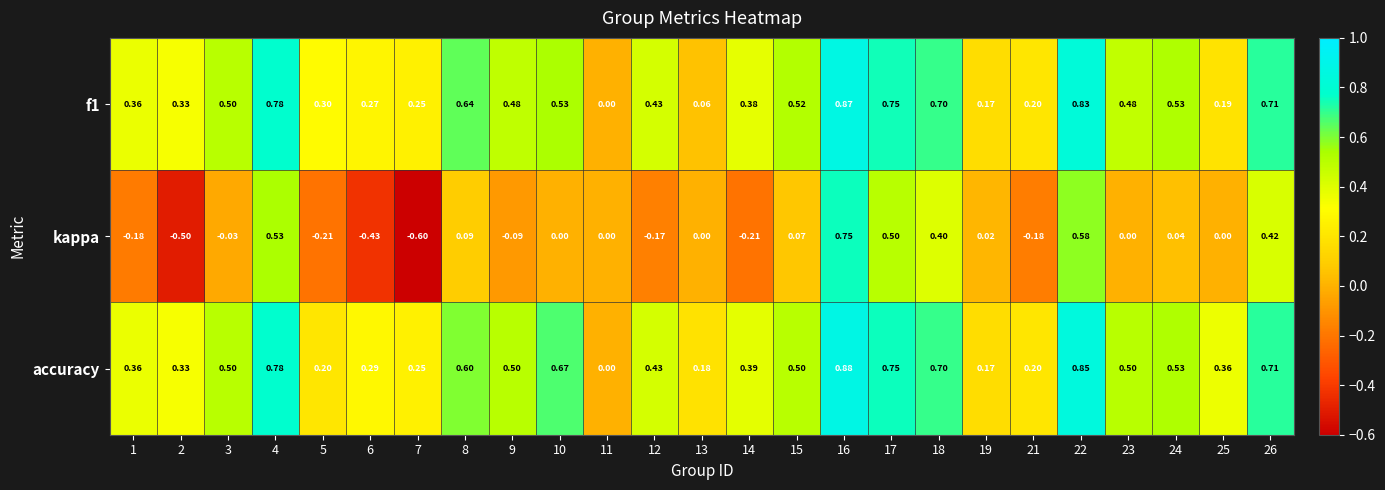

Which series has the largest range (max minus min)?

kappa